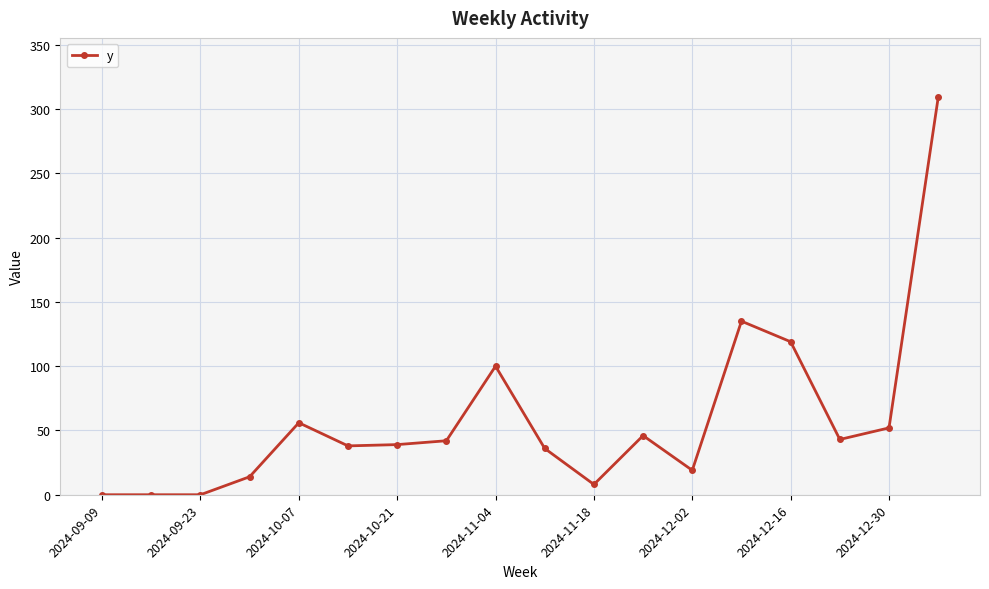

What is the maximum value shown in the chart?

309